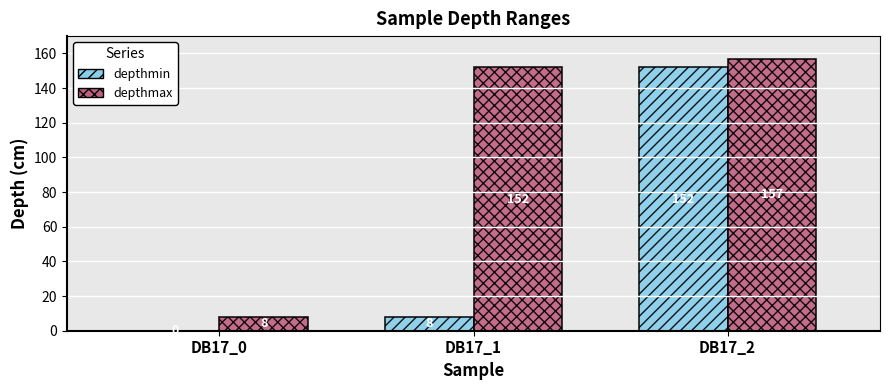

Is the value of depthmax at DB17_1 greater than the value of depthmin at DB17_1?

Yes